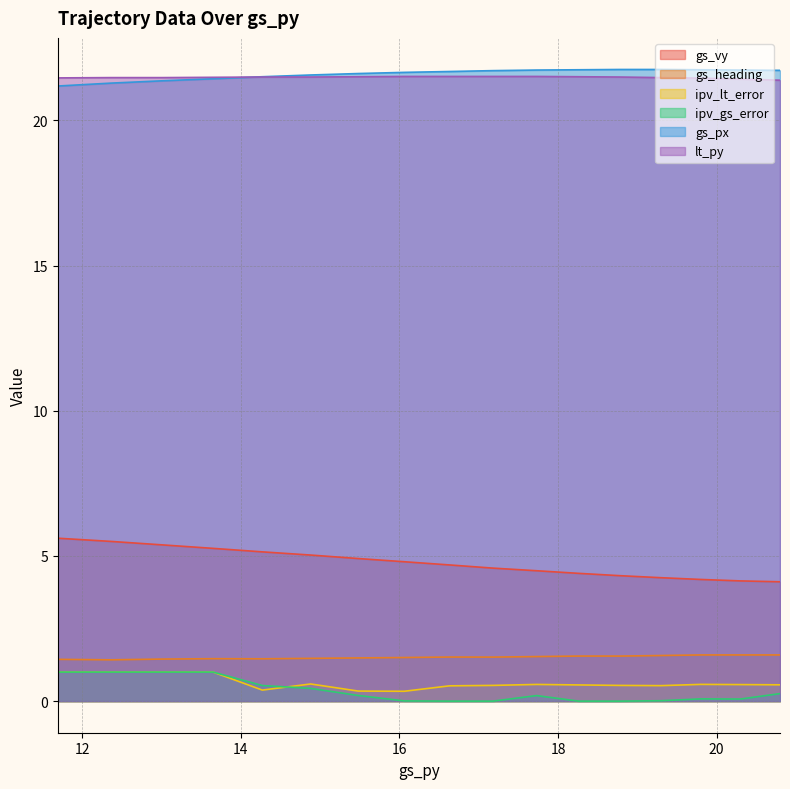

Which series changed the most between 13.01 and 18.26?

ipv_gs_error